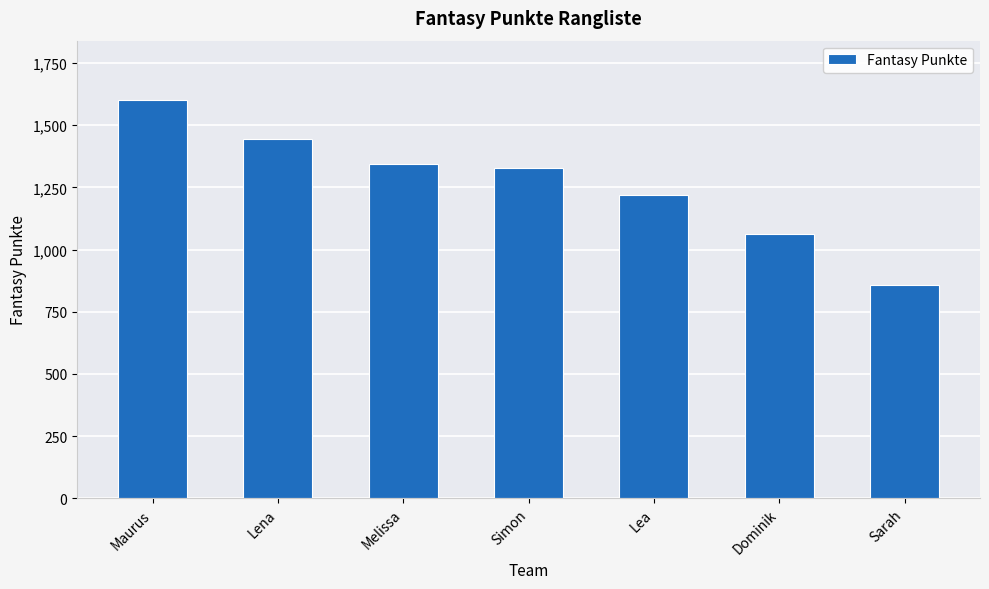

What is the value of the 7th bar from the left?

857